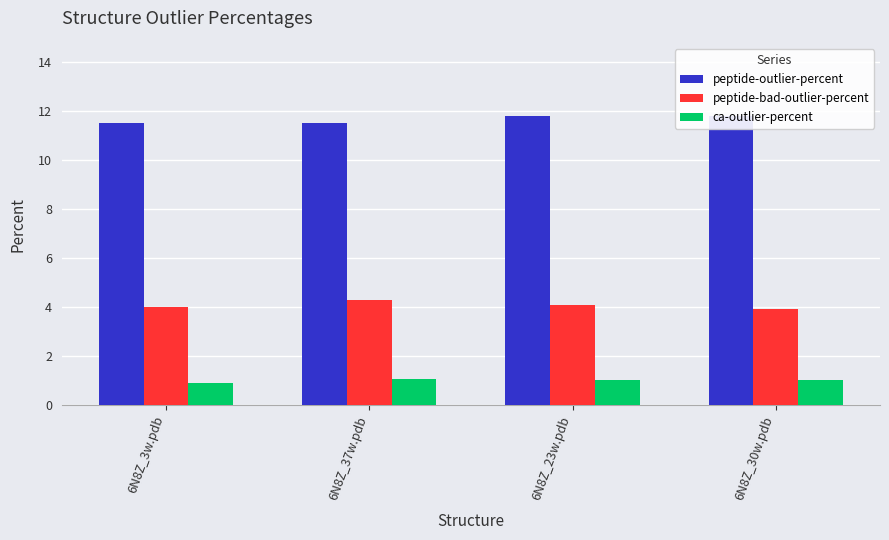

List the labels in order of peptide-bad-outlier-percent value, smallest first.

6N8Z_30w.pdb, 6N8Z_3w.pdb, 6N8Z_23w.pdb, 6N8Z_37w.pdb